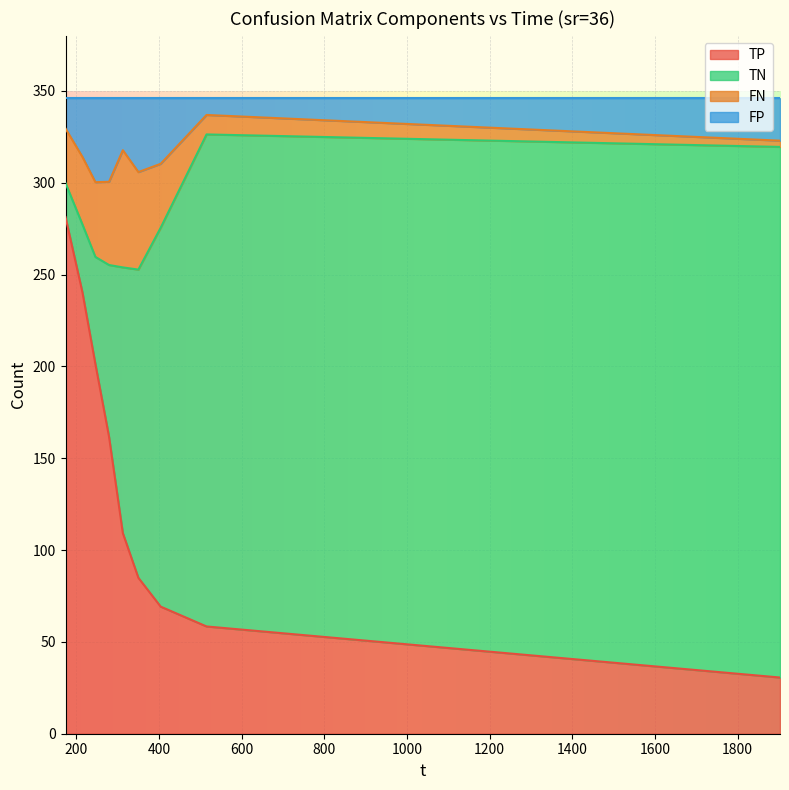

What is the lowest value of the TP series?

30.6